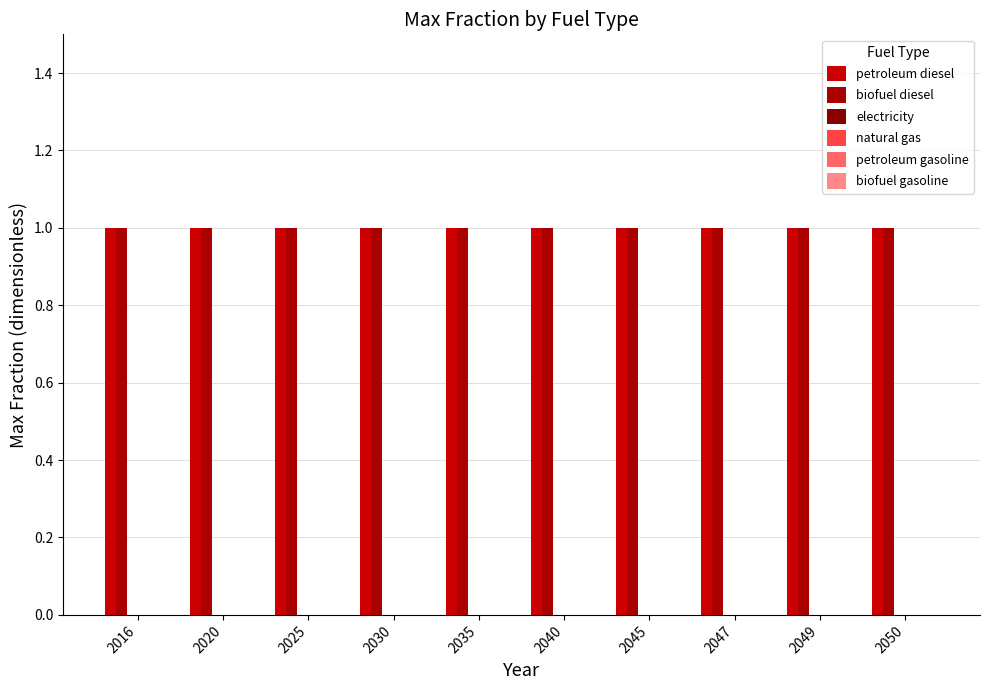

Reading left to right, transcribe all the data shown in this chart.

petroleum diesel: 2016=1	2020=1	2025=1	2030=1	2035=1	2040=1	2045=1	2047=1	2049=1	2050=1
biofuel diesel: 2016=1	2020=1	2025=1	2030=1	2035=1	2040=1	2045=1	2047=1	2049=1	2050=1
electricity: 2016=0	2020=0	2025=0	2030=0	2035=0	2040=0	2045=0	2047=0	2049=0	2050=0
natural gas: 2016=0	2020=0	2025=0	2030=0	2035=0	2040=0	2045=0	2047=0	2049=0	2050=0
petroleum gasoline: 2016=0	2020=0	2025=0	2030=0	2035=0	2040=0	2045=0	2047=0	2049=0	2050=0
biofuel gasoline: 2016=0	2020=0	2025=0	2030=0	2035=0	2040=0	2045=0	2047=0	2049=0	2050=0